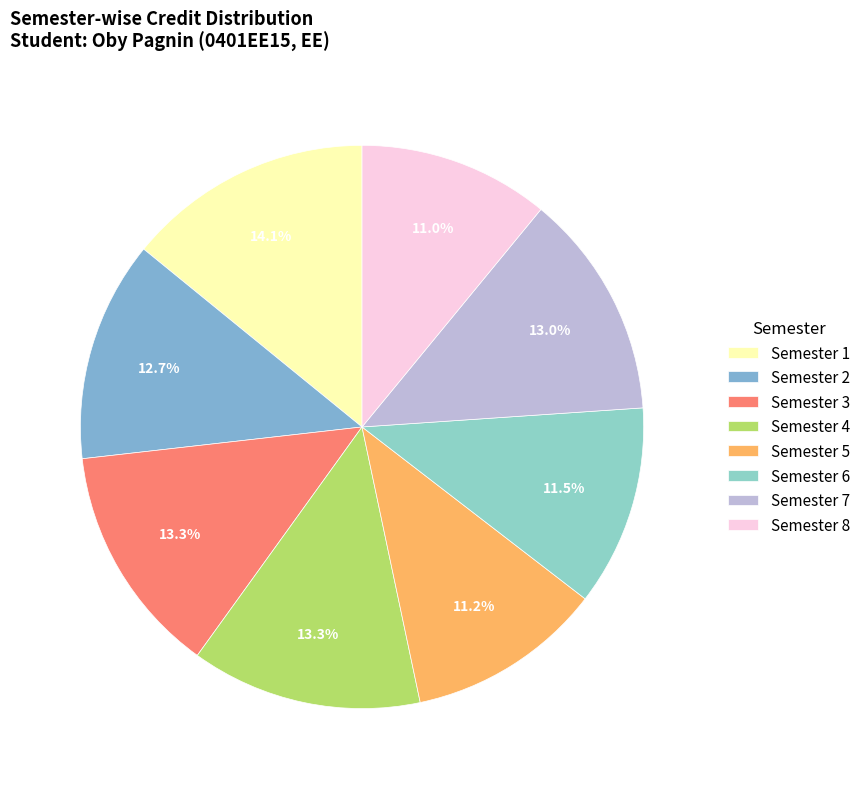

Combined, what portion of the pie is Semester 7 and Semester 8?

23.9%